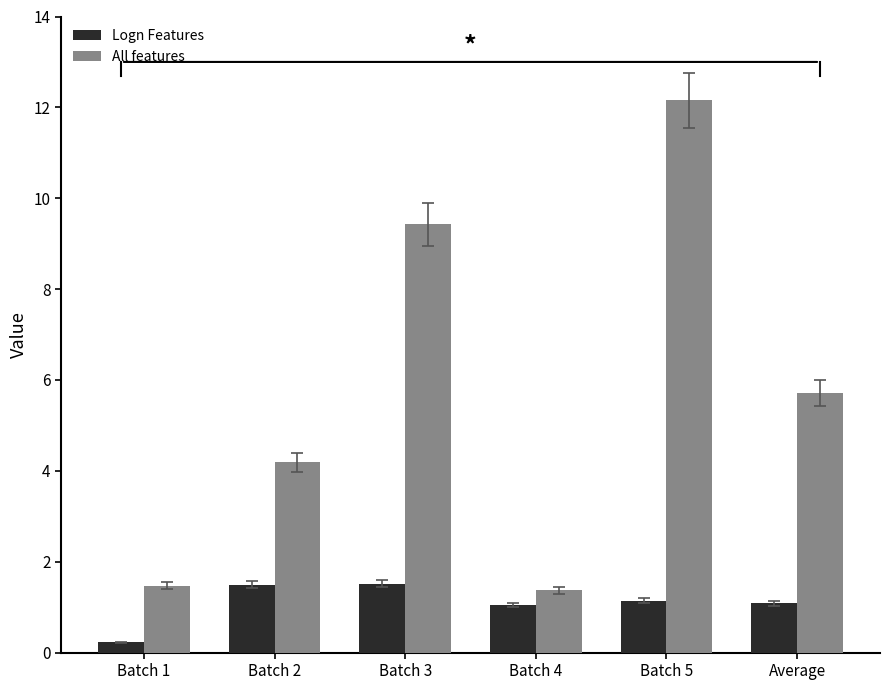

List the series in order of their peak value, lowest first.

Logn Features, All features